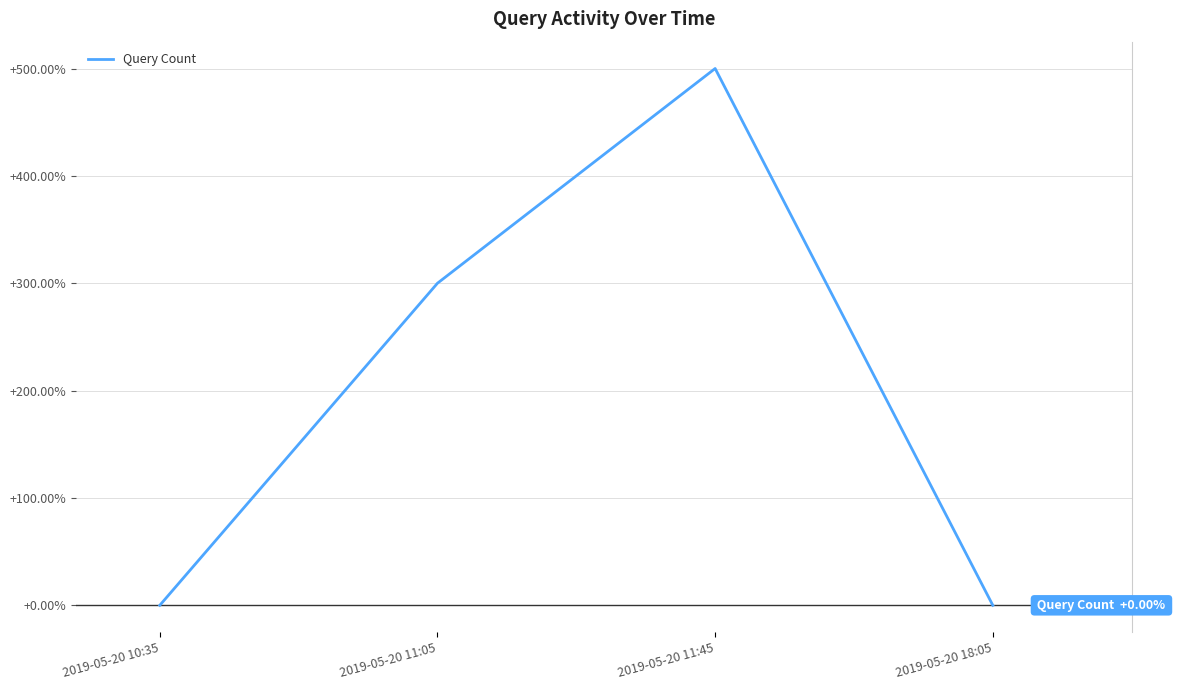

Which has a higher value, 2019-05-20 18:05 or 2019-05-20 11:05?

2019-05-20 11:05